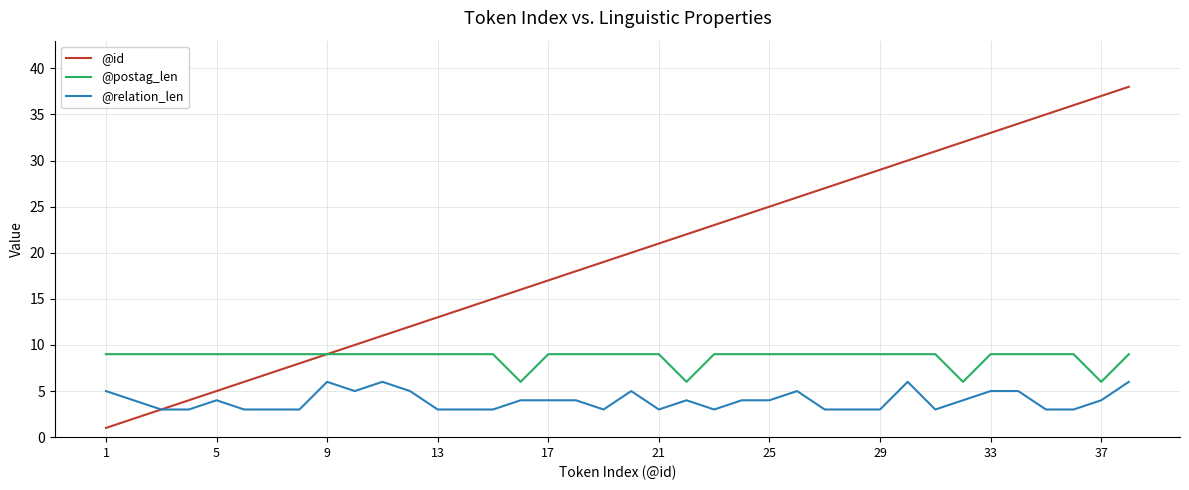

Which series has the largest total across all categories?

@id